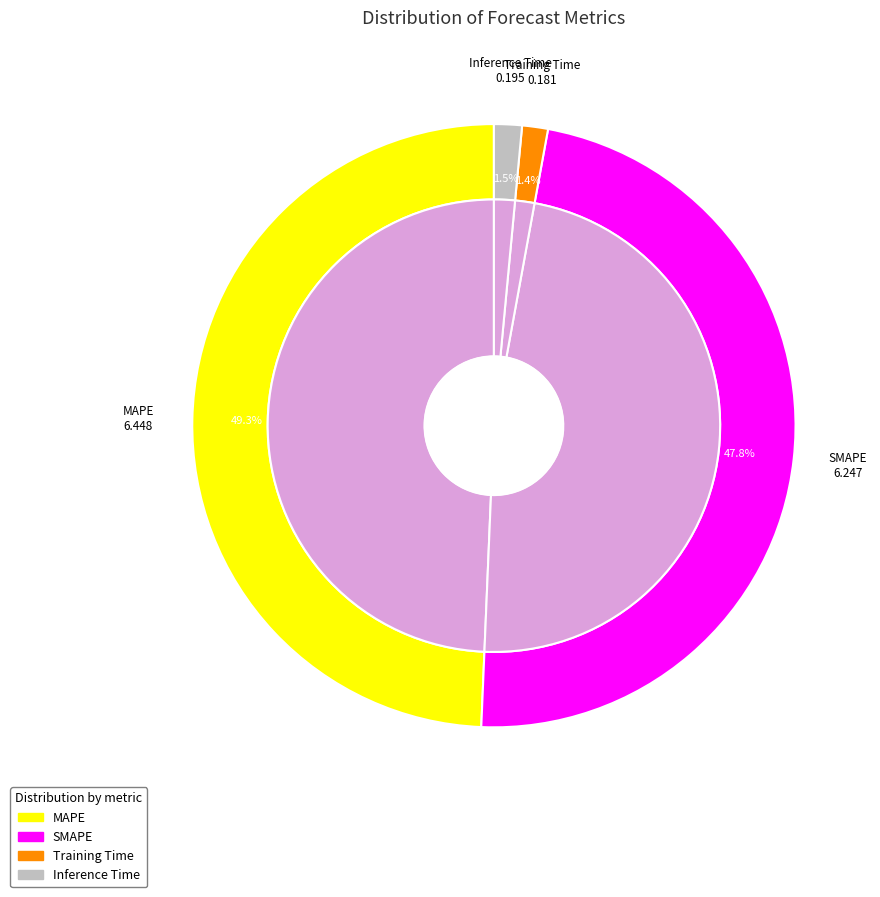

Rank the categories by value from highest to lowest.

MAPE, SMAPE, Inference Time, Training Time